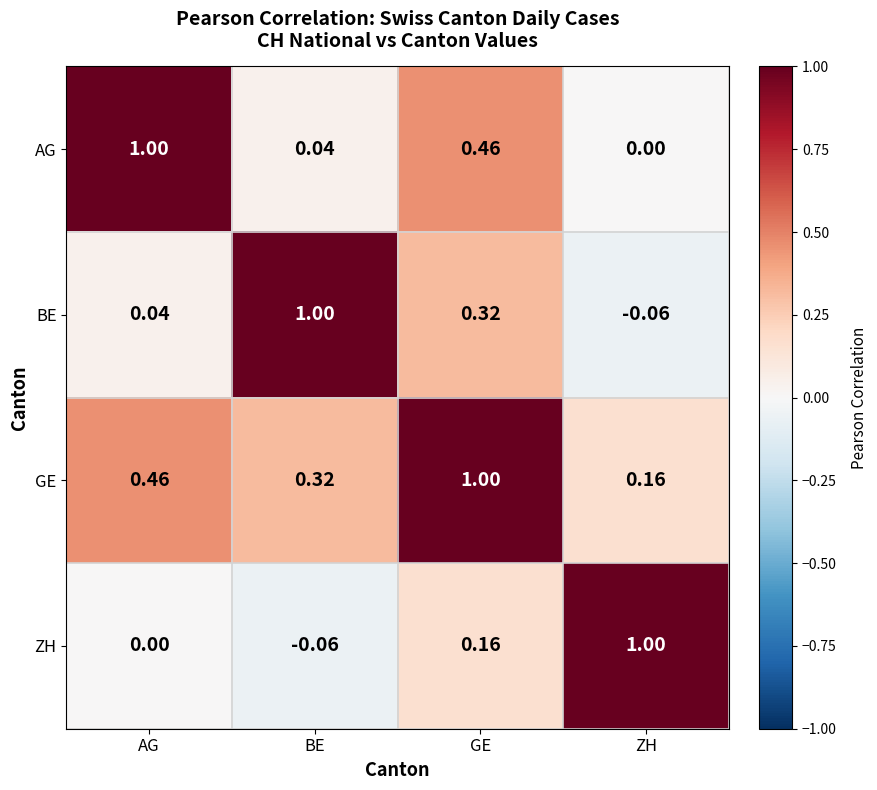

At which label does ZH reach its minimum?

BE